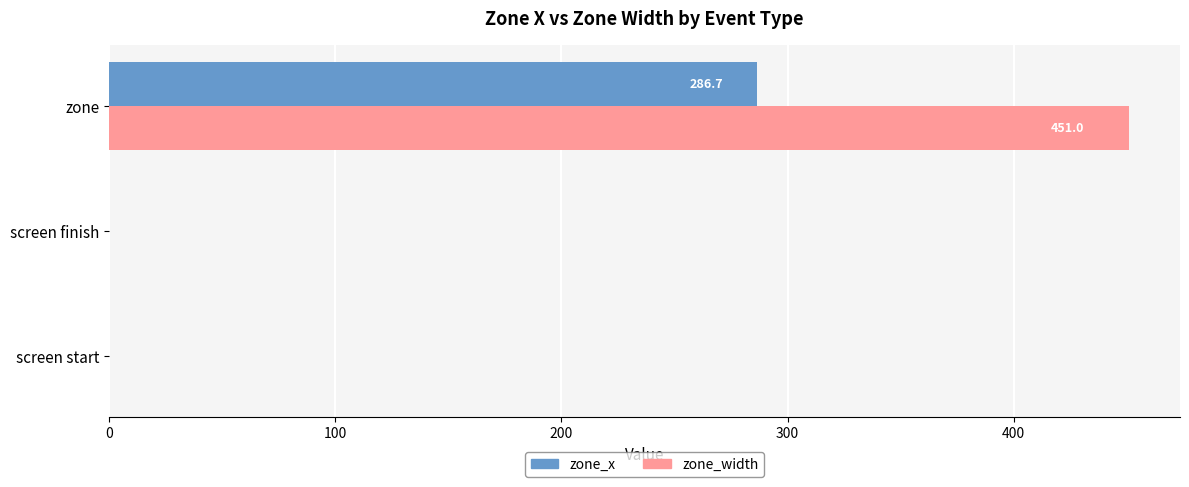

Which series has the largest range (max minus min)?

zone_width